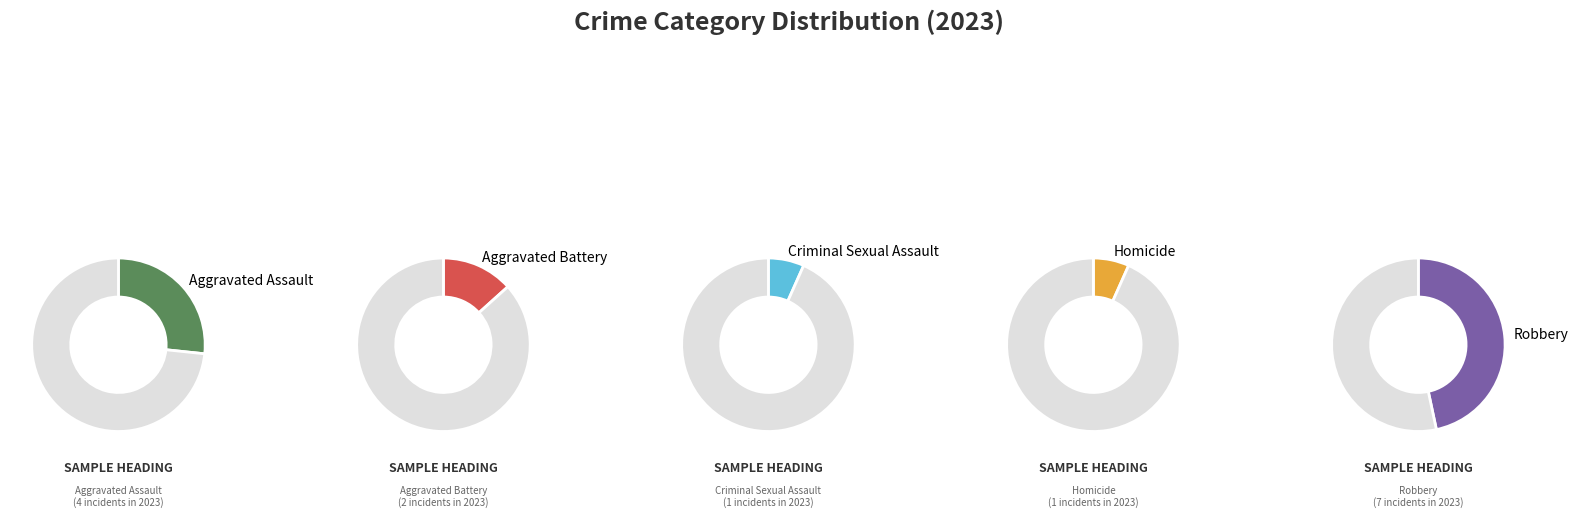

Does Homicide account for over 50% of the chart?

No